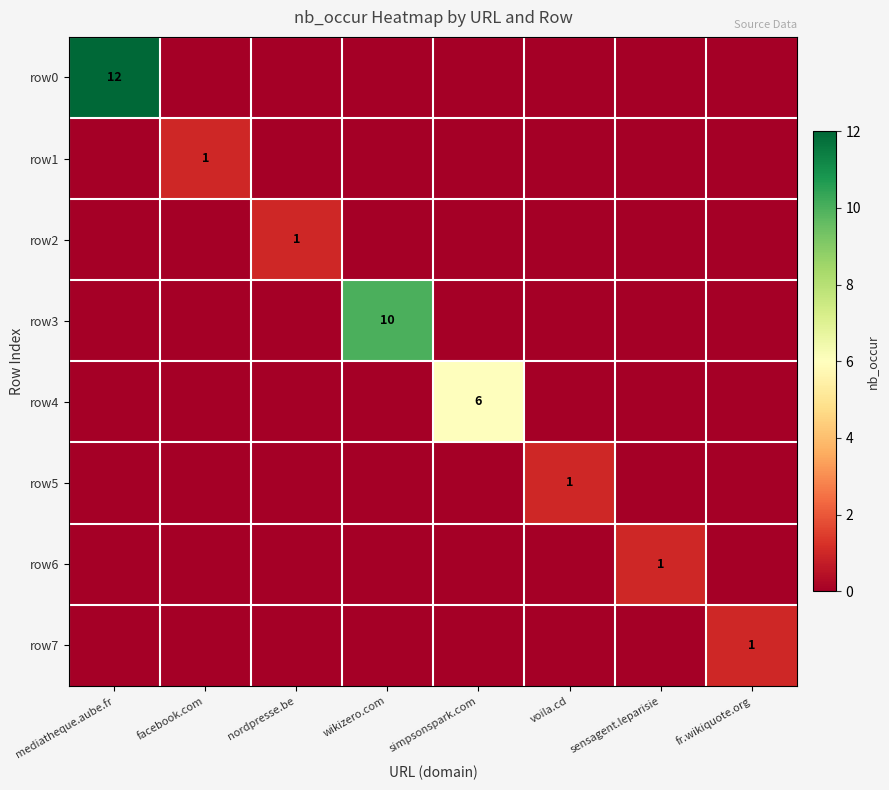

The value of row4 at simpsonspark.com is 6. True or false?

True